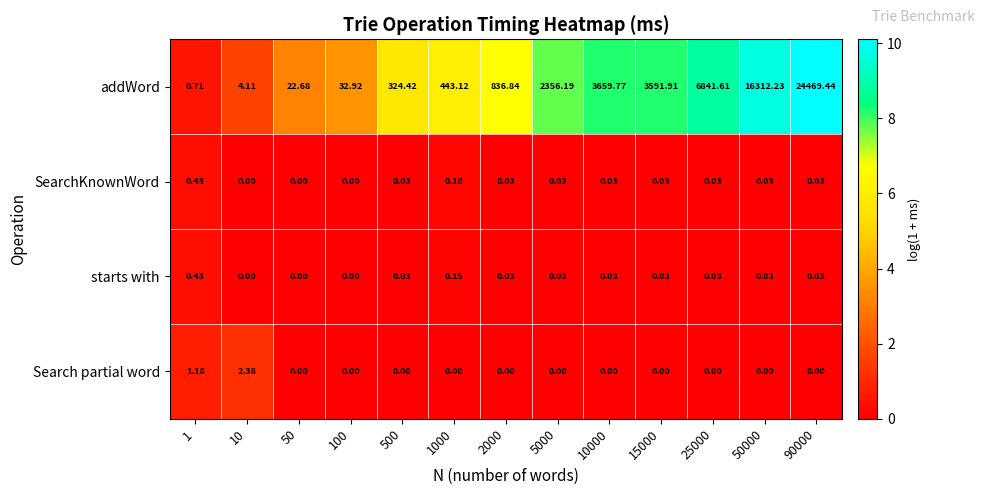

Which series has the largest total across all categories?

addWord